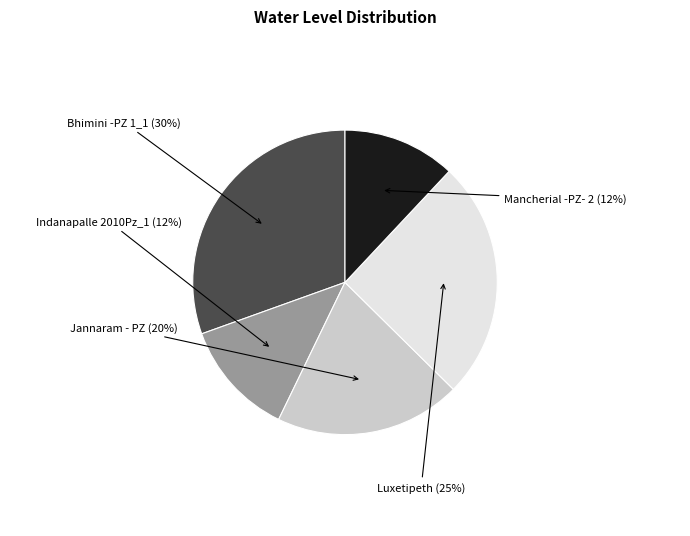

What is the largest slice in the pie chart?

Bhimini -PZ 1_1